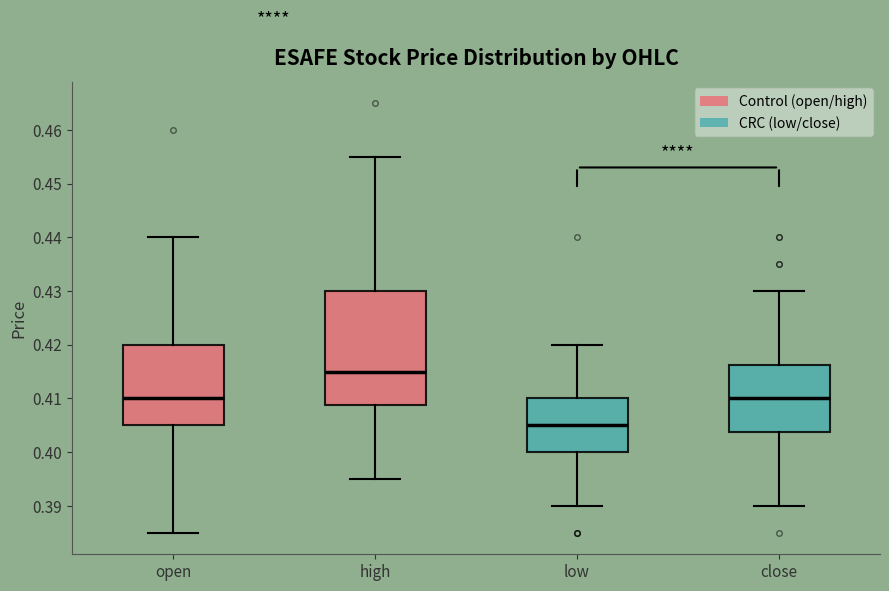

Reading left to right, read every box against the y-axis: the position of its median line, the range the box covers, and the ends of its whiskers. The values are not printed on the chart, so give them approximately, as read against the axis.

open: median 0.410, box 0.405 to 0.420, whiskers 0.385 to 0.440
high: median 0.415, box 0.409 to 0.430, whiskers 0.395 to 0.455
low: median 0.405, box 0.400 to 0.410, whiskers 0.390 to 0.420
close: median 0.410, box 0.404 to 0.416, whiskers 0.390 to 0.430